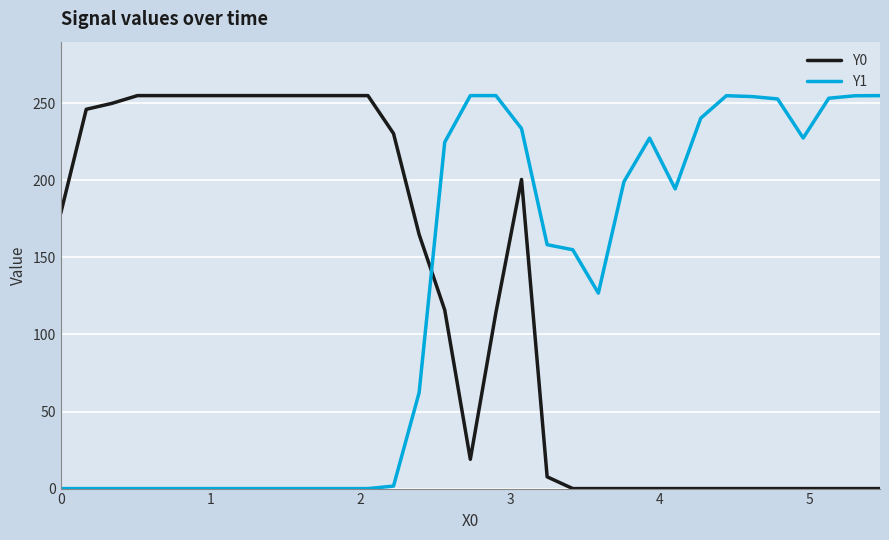

What is the maximum value for Y1?

255.0